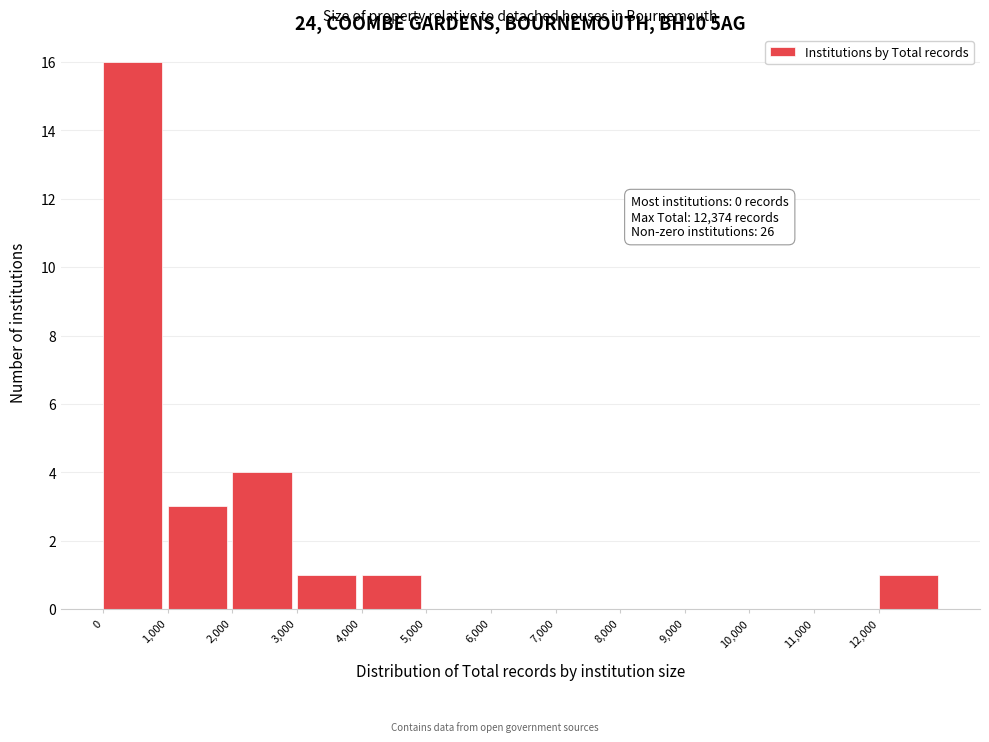

Over which range of the x-axis is the bar tallest?

0 to 1000